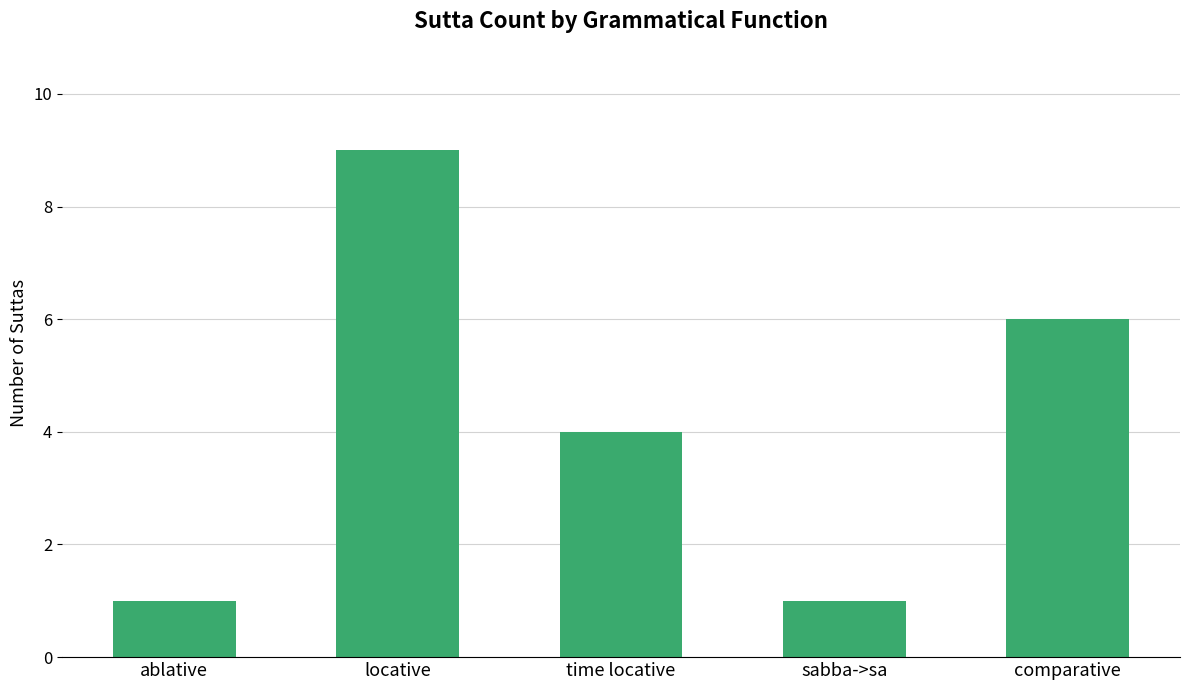

What is the ratio of the value at time locative to the value at ablative?

4.0